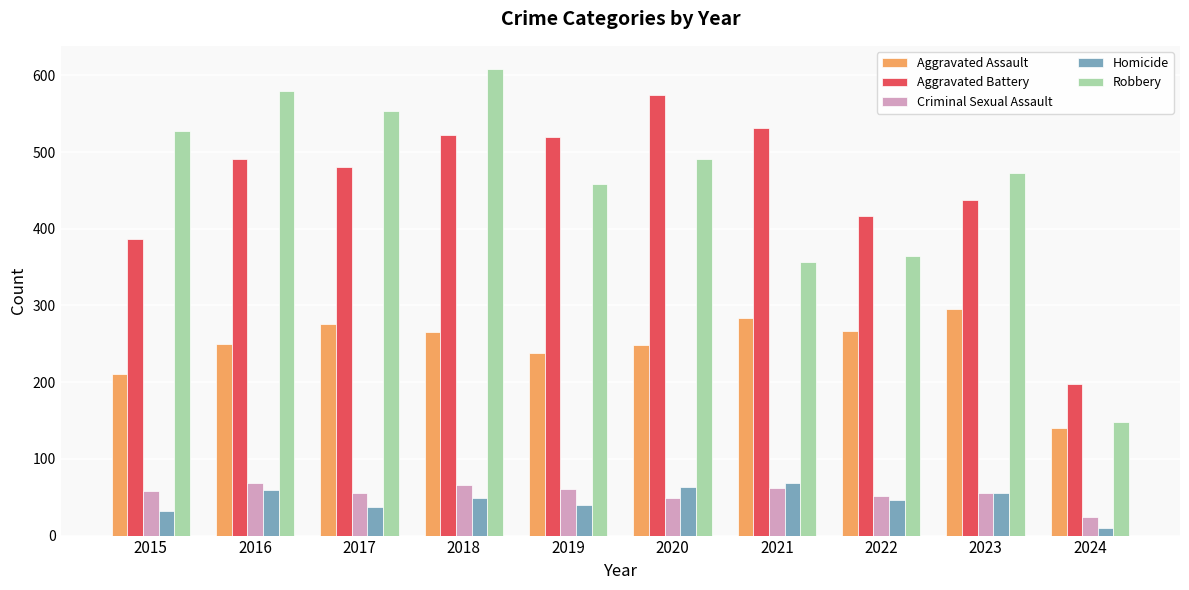

What is the average value of the Aggravated Battery series?

456